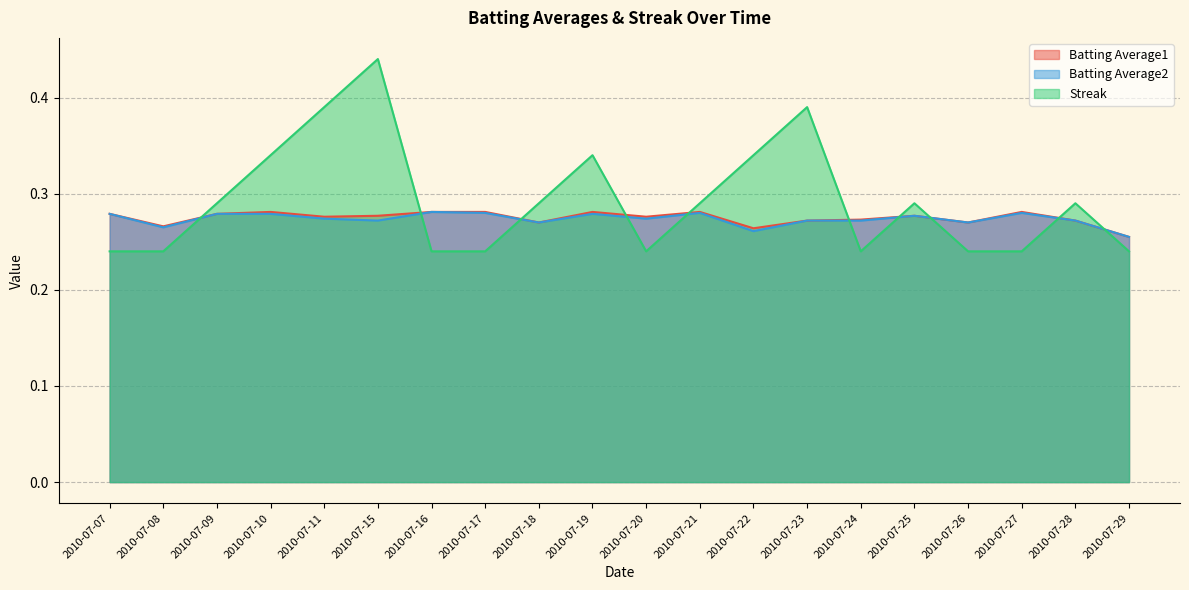

Reading right to left, extract all data points from this chart.

Batting Average1: 2010-07-29=0.3	2010-07-28=0.3	2010-07-27=0.3	2010-07-26=0.3	2010-07-25=0.3	2010-07-24=0.3	2010-07-23=0.3	2010-07-22=0.3	2010-07-21=0.3	2010-07-20=0.3	2010-07-19=0.3	2010-07-18=0.3	2010-07-17=0.3	2010-07-16=0.3	2010-07-15=0.3	2010-07-11=0.3	2010-07-10=0.3	2010-07-09=0.3	2010-07-08=0.3	2010-07-07=0.3
Batting Average2: 2010-07-29=0.3	2010-07-28=0.3	2010-07-27=0.3	2010-07-26=0.3	2010-07-25=0.3	2010-07-24=0.3	2010-07-23=0.3	2010-07-22=0.3	2010-07-21=0.3	2010-07-20=0.3	2010-07-19=0.3	2010-07-18=0.3	2010-07-17=0.3	2010-07-16=0.3	2010-07-15=0.3	2010-07-11=0.3	2010-07-10=0.3	2010-07-09=0.3	2010-07-08=0.3	2010-07-07=0.3
Streak: 2010-07-29=0.2	2010-07-28=0.3	2010-07-27=0.2	2010-07-26=0.2	2010-07-25=0.3	2010-07-24=0.2	2010-07-23=0.4	2010-07-22=0.3	2010-07-21=0.3	2010-07-20=0.2	2010-07-19=0.3	2010-07-18=0.3	2010-07-17=0.2	2010-07-16=0.2	2010-07-15=0.4	2010-07-11=0.4	2010-07-10=0.3	2010-07-09=0.3	2010-07-08=0.2	2010-07-07=0.2